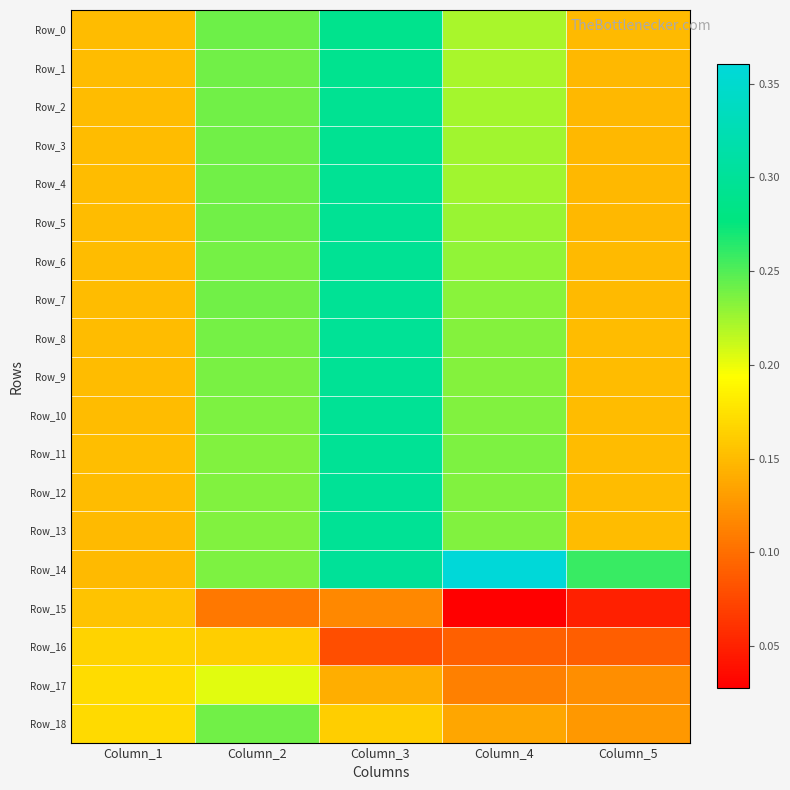

Reading left to right, what are all the values shown in this chart?

Row_0: Column_1=0.2	Column_2=0.2	Column_3=0.3	Column_4=0.2	Column_5=0.1
Row_1: Column_1=0.1	Column_2=0.2	Column_3=0.3	Column_4=0.2	Column_5=0.1
Row_2: Column_1=0.2	Column_2=0.2	Column_3=0.3	Column_4=0.2	Column_5=0.1
Row_3: Column_1=0.2	Column_2=0.2	Column_3=0.3	Column_4=0.2	Column_5=0.1
Row_4: Column_1=0.1	Column_2=0.2	Column_3=0.3	Column_4=0.2	Column_5=0.1
Row_5: Column_1=0.2	Column_2=0.2	Column_3=0.3	Column_4=0.2	Column_5=0.1
Row_6: Column_1=0.2	Column_2=0.2	Column_3=0.3	Column_4=0.2	Column_5=0.1
Row_7: Column_1=0.2	Column_2=0.2	Column_3=0.3	Column_4=0.2	Column_5=0.1
Row_8: Column_1=0.2	Column_2=0.2	Column_3=0.3	Column_4=0.2	Column_5=0.2
Row_9: Column_1=0.2	Column_2=0.2	Column_3=0.3	Column_4=0.2	Column_5=0.2
Row_10: Column_1=0.2	Column_2=0.2	Column_3=0.3	Column_4=0.2	Column_5=0.1
Row_11: Column_1=0.2	Column_2=0.2	Column_3=0.3	Column_4=0.2	Column_5=0.1
Row_12: Column_1=0.2	Column_2=0.2	Column_3=0.3	Column_4=0.2	Column_5=0.1
Row_13: Column_1=0.1	Column_2=0.2	Column_3=0.3	Column_4=0.2	Column_5=0.1
Row_14: Column_1=0.1	Column_2=0.2	Column_3=0.3	Column_4=0.4	Column_5=0.3
Row_15: Column_1=0.2	Column_2=0.1	Column_3=0.1	Column_4=0.0	Column_5=0.0
Row_16: Column_1=0.2	Column_2=0.2	Column_3=0.1	Column_4=0.1	Column_5=0.1
Row_17: Column_1=0.2	Column_2=0.2	Column_3=0.1	Column_4=0.1	Column_5=0.1
Row_18: Column_1=0.2	Column_2=0.2	Column_3=0.2	Column_4=0.1	Column_5=0.1